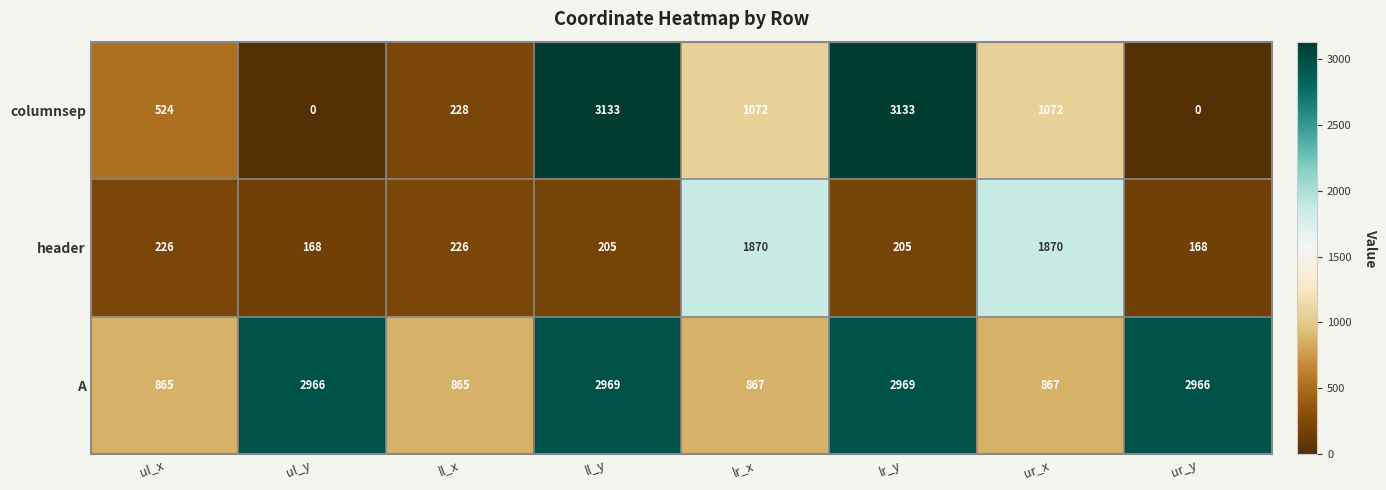

The value of columnsep at ul_y is 1228. True or false?

False